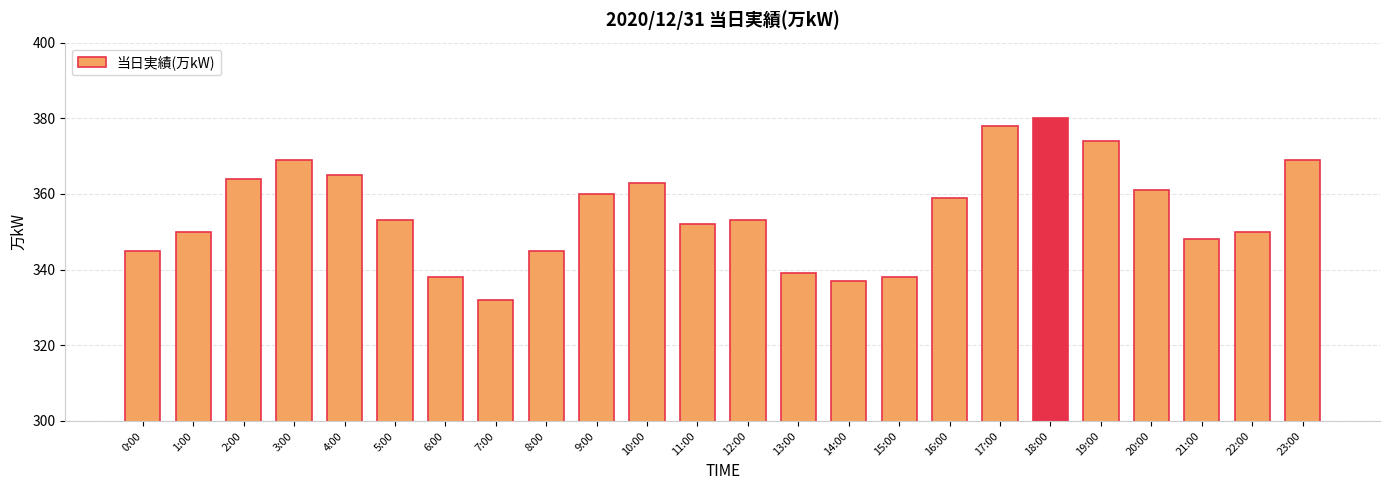

How many categories are shown in the chart?

24